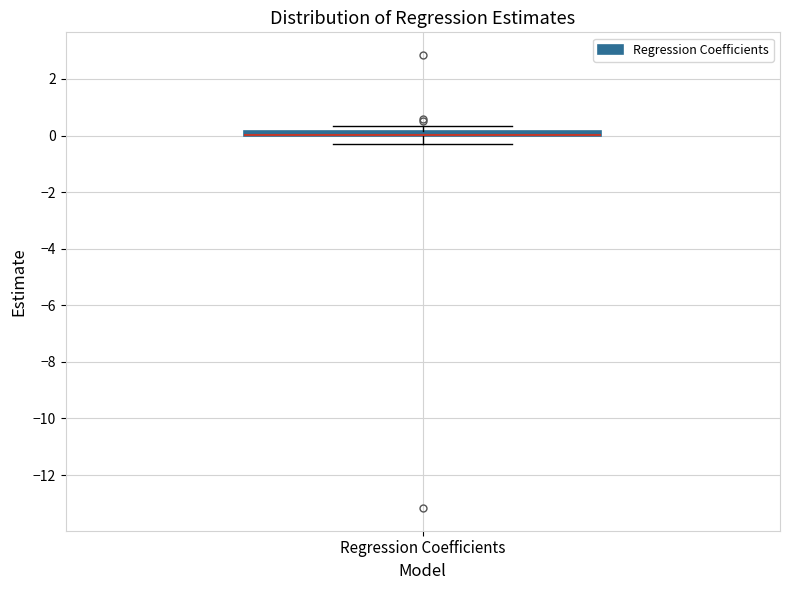

Where is the lower edge of the box for Regression Coefficients on the y-axis? The values are not printed on the chart, so give them approximately, as read against the axis.

0.0